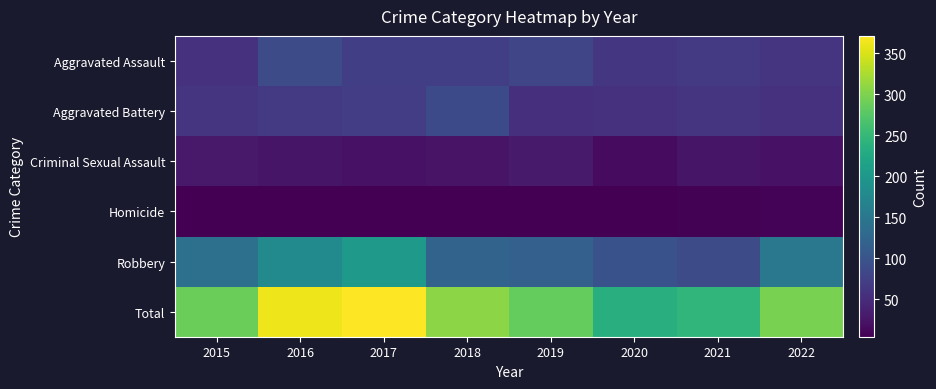

Which series has the largest total across all categories?

Total